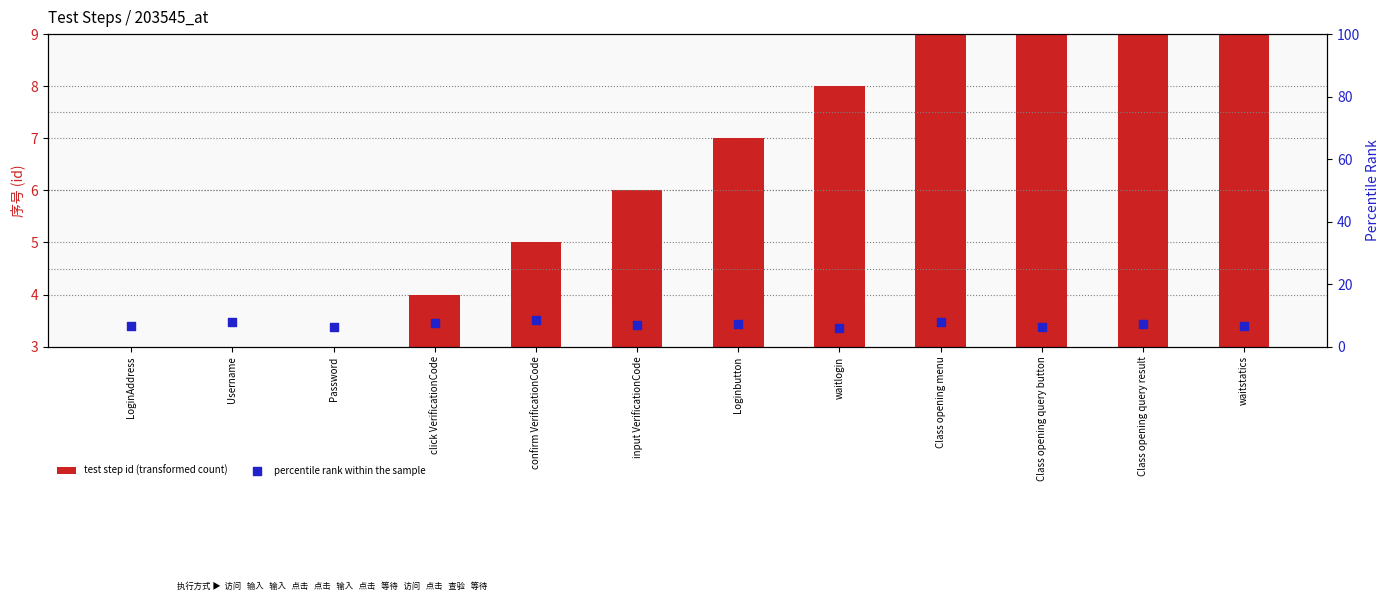

Which series contains the highest Y value?

test step id (transformed count)